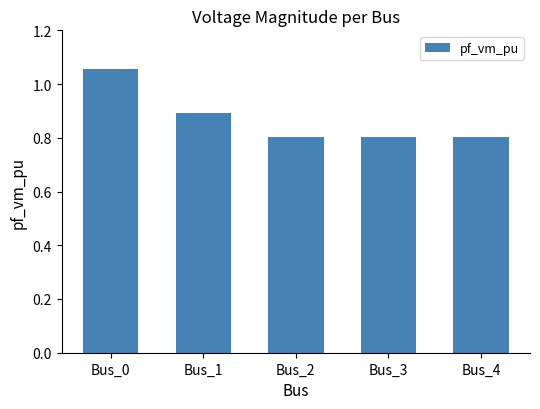

Count the values in the range 0 to 1.

4